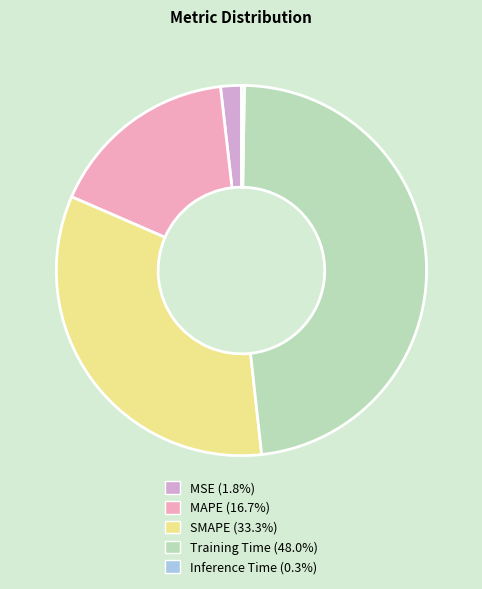

Is Inference Time the majority of the pie?

No